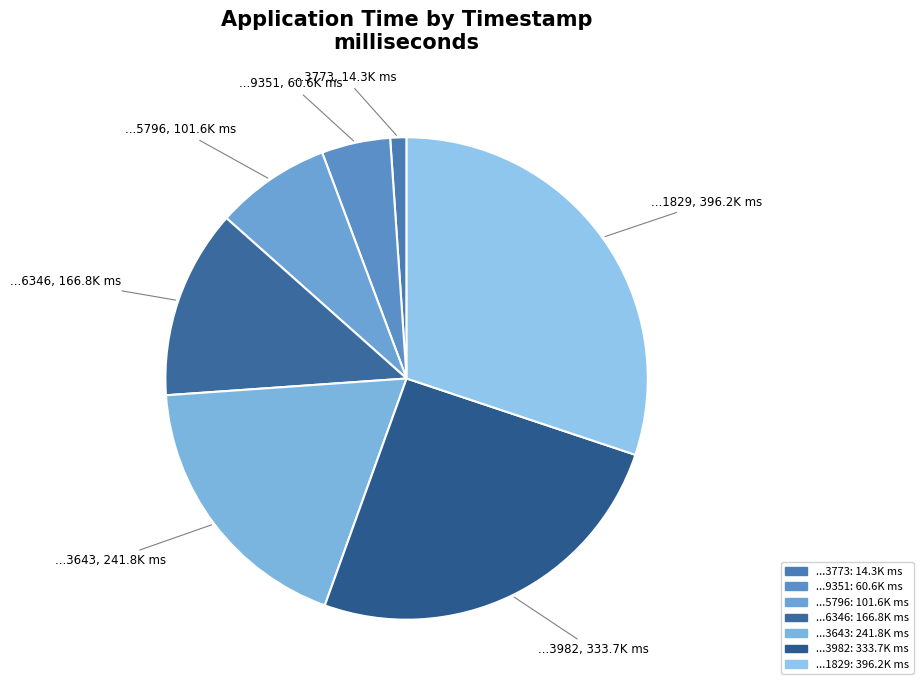

Rank the categories by value from highest to lowest.

...1829, ...3982, ...3643, ...6346, ...5796, ...9351, ...3773